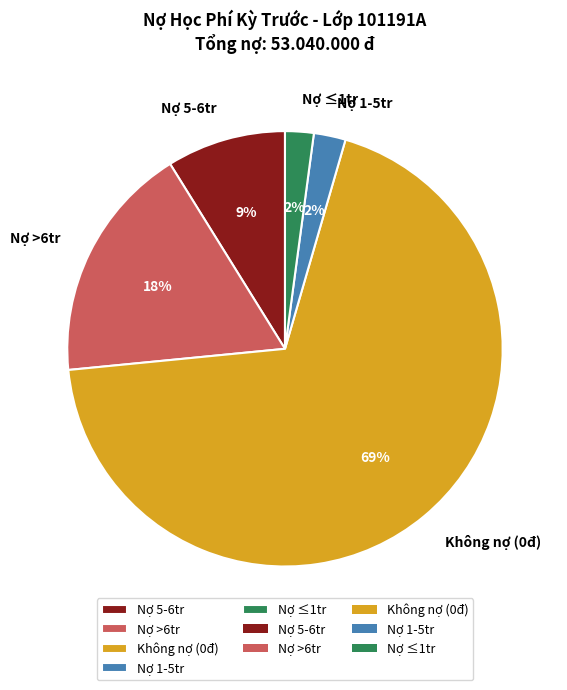

Is the sum of Nợ >6tr and Không nợ (0đ) greater than half?

Yes